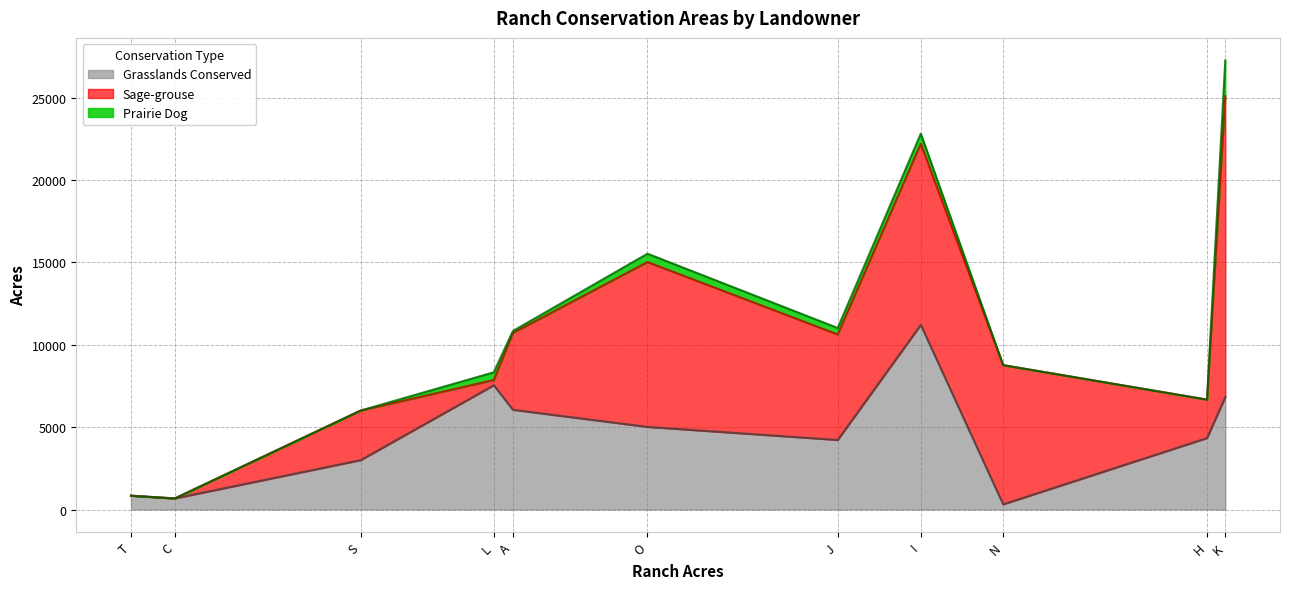

At which label is Grasslands Conserved closest to 5761?

A